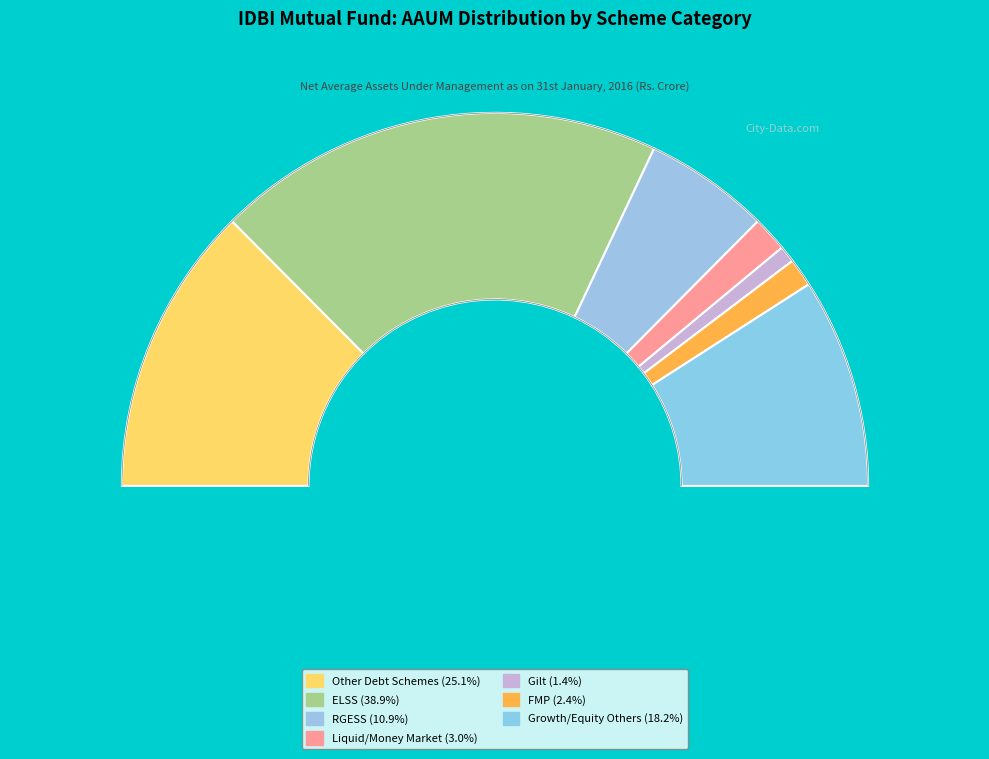

What percentage is the Gilt slice, to the nearest percent?

1%